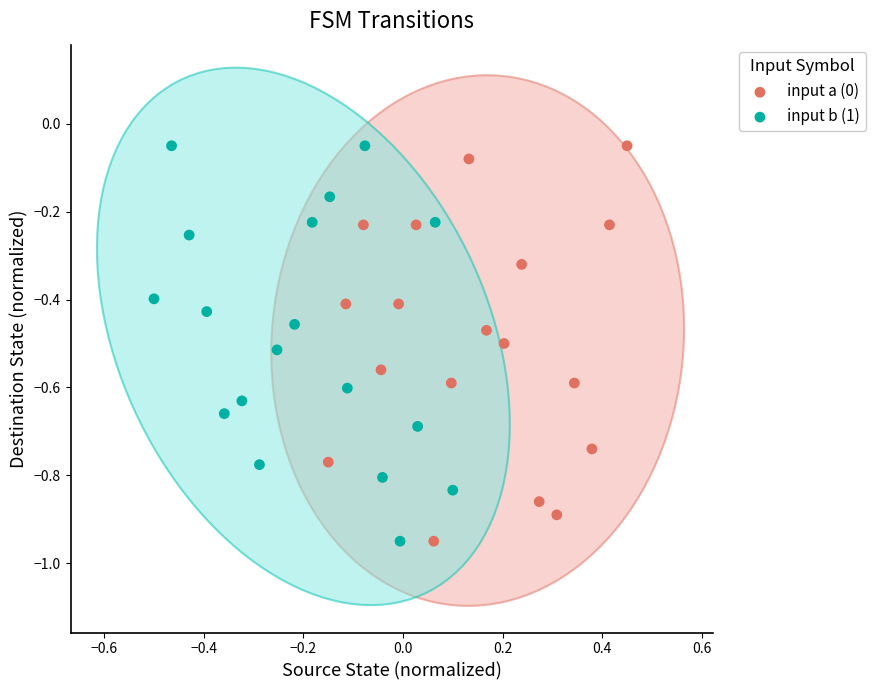

What are all the series names shown in the legend?

input a (0), input b (1)